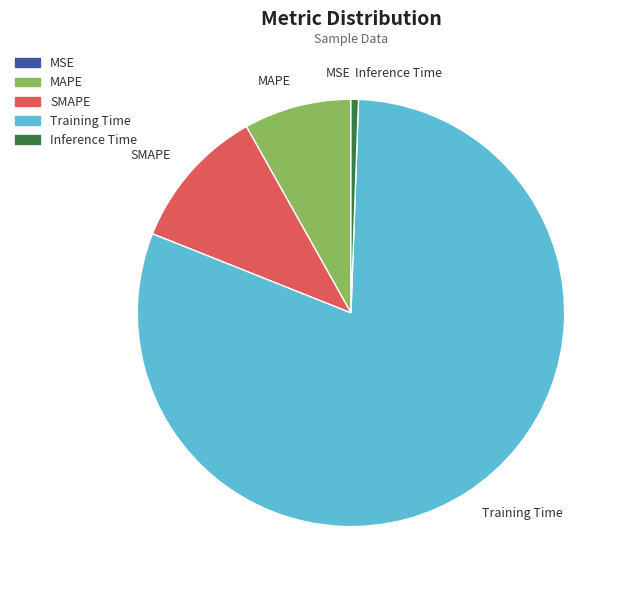

Combined, do MAPE and Inference Time account for over 50%?

No